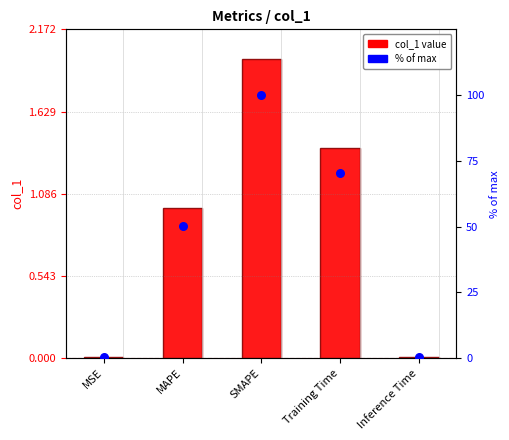

At which category is the sum across all series the highest?

SMAPE